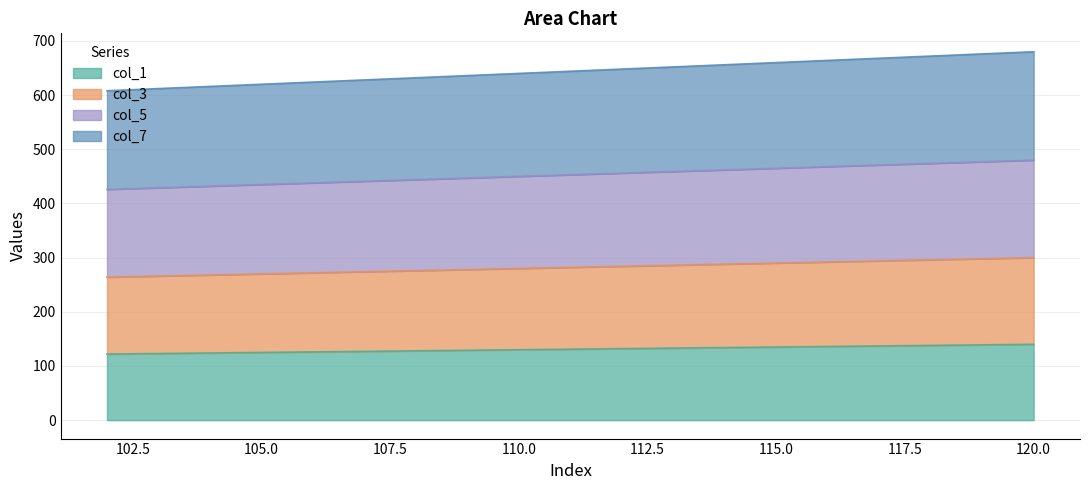

What is the highest value of the col_1 series?

140